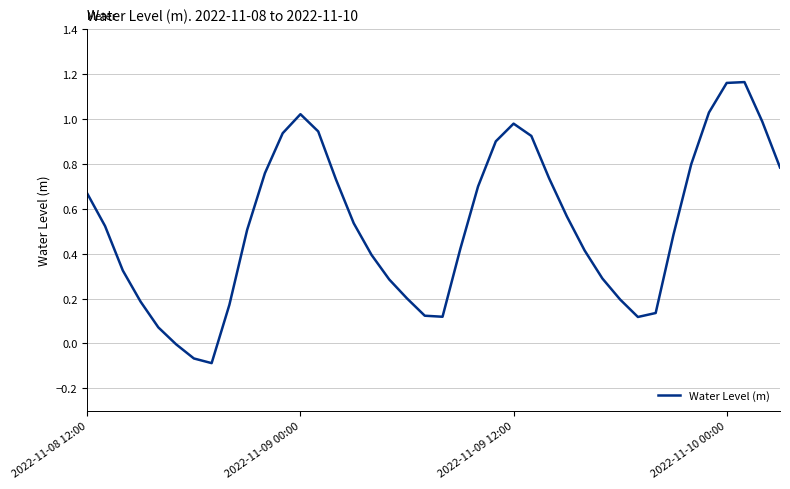

How many interior local valleys (lower than both neighbors) does the data have?

3